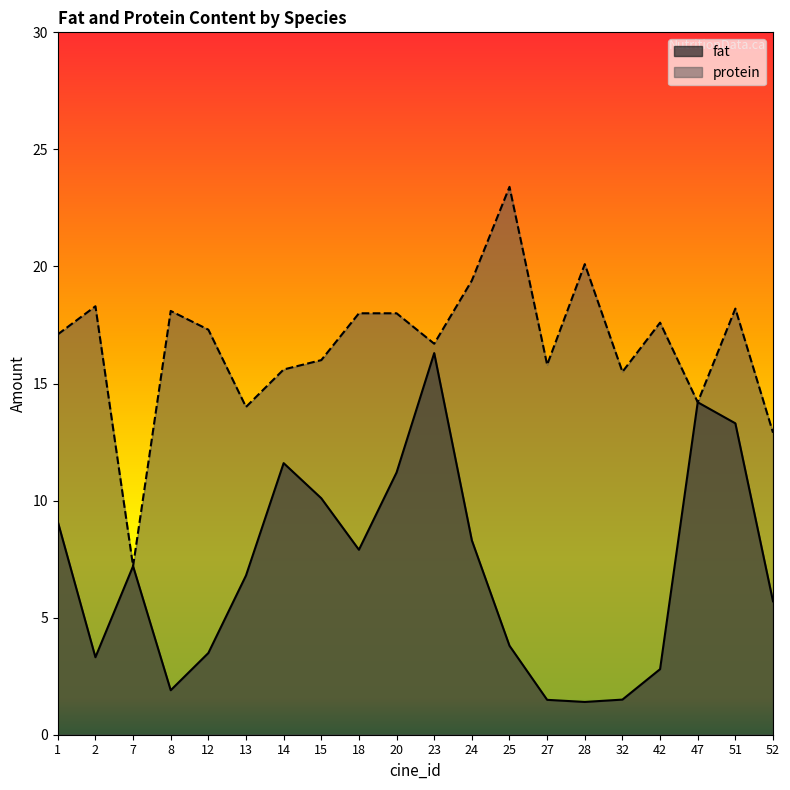

Which series has the largest range (max minus min)?

protein